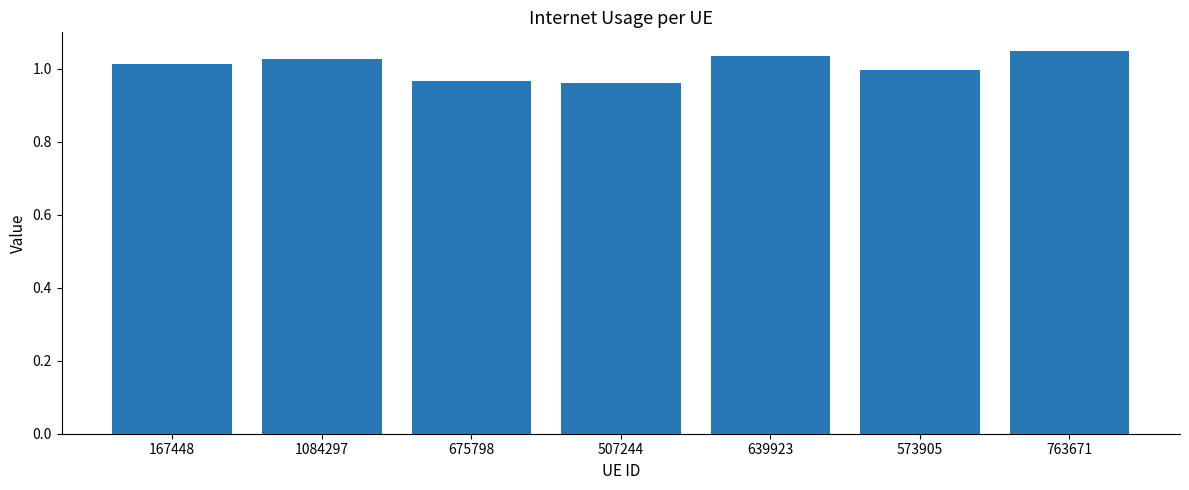

At which label does the data first exceed 1?

167448